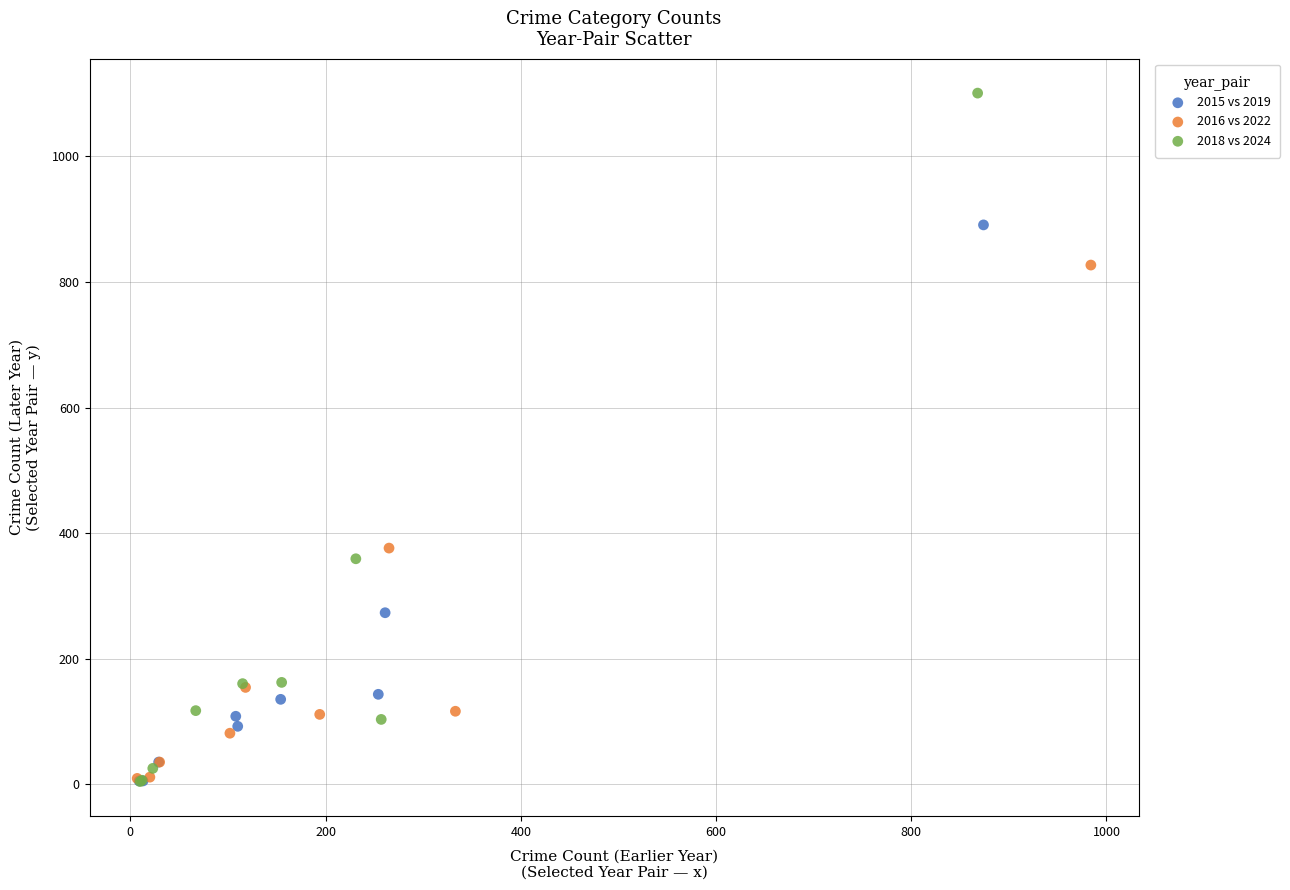

Which series contains the highest Y value?

2018 vs 2024